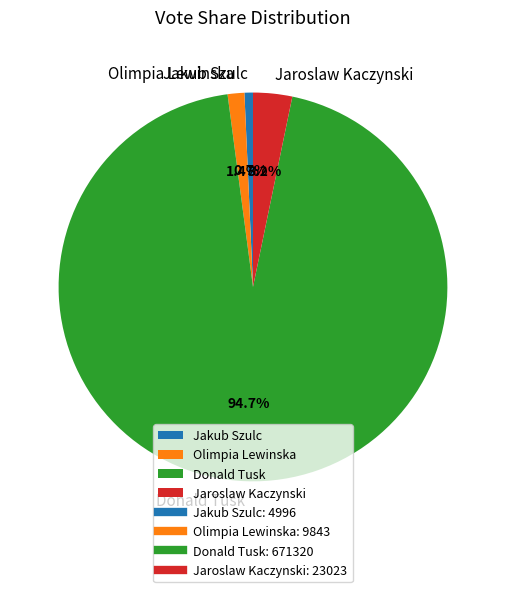

What percentage do Jakub Szulc and Olimpia Lewinska together represent?

2.1%